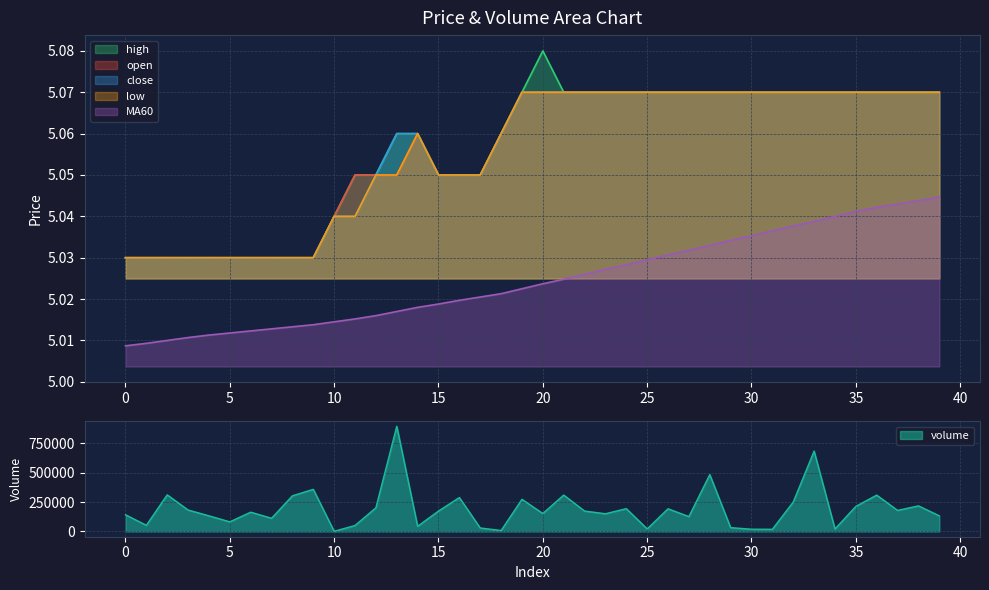

What is the sum of the MA60 values at 36 and 31?

10.1